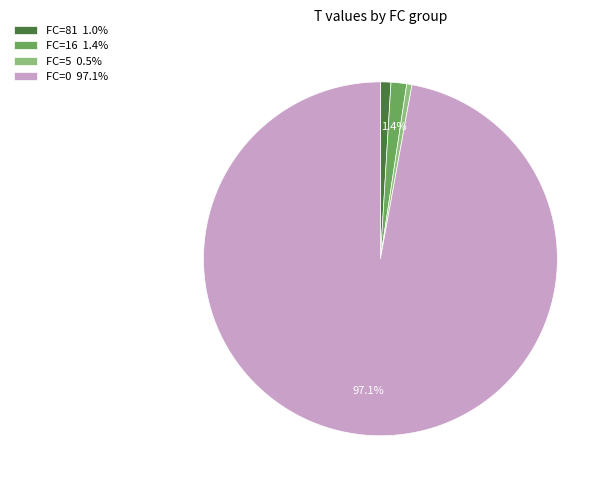

How many segments does this pie chart have?

4